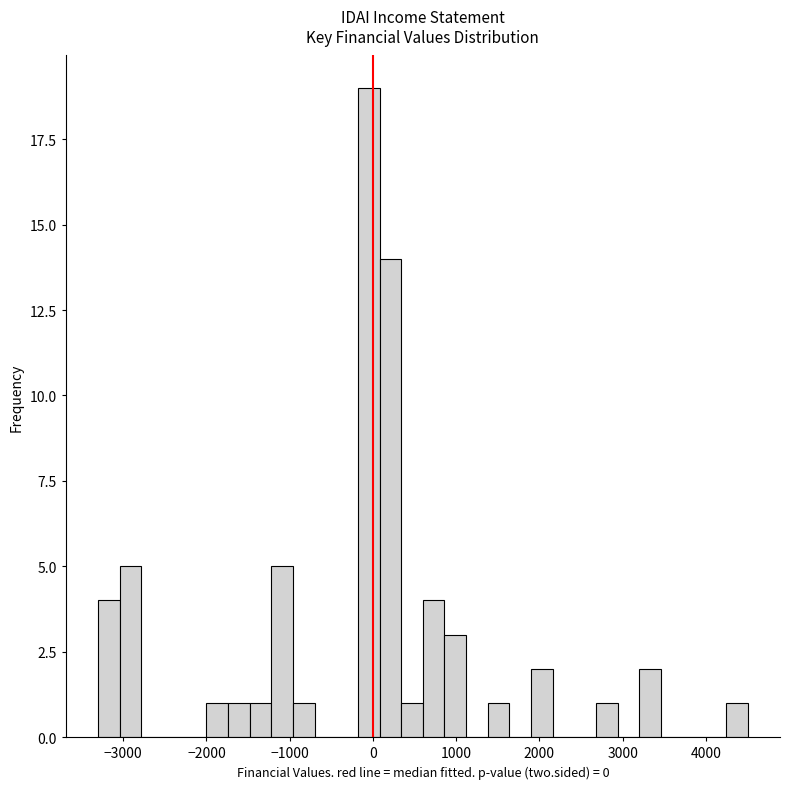

Read against the x-axis, roughly where is the centre of the tallest bar?

0